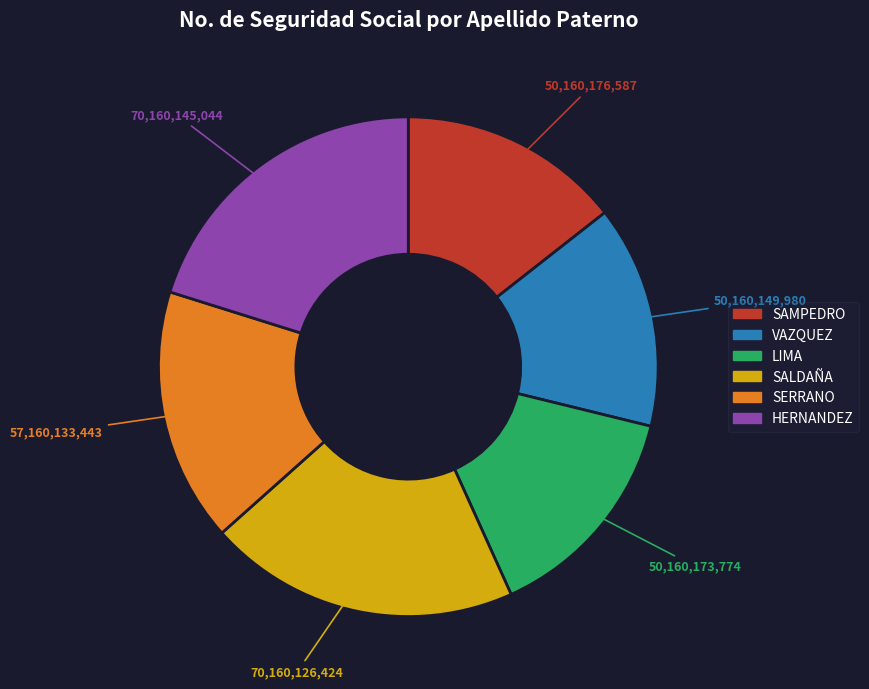

True or false: LIMA accounts for 14% of the total.

True